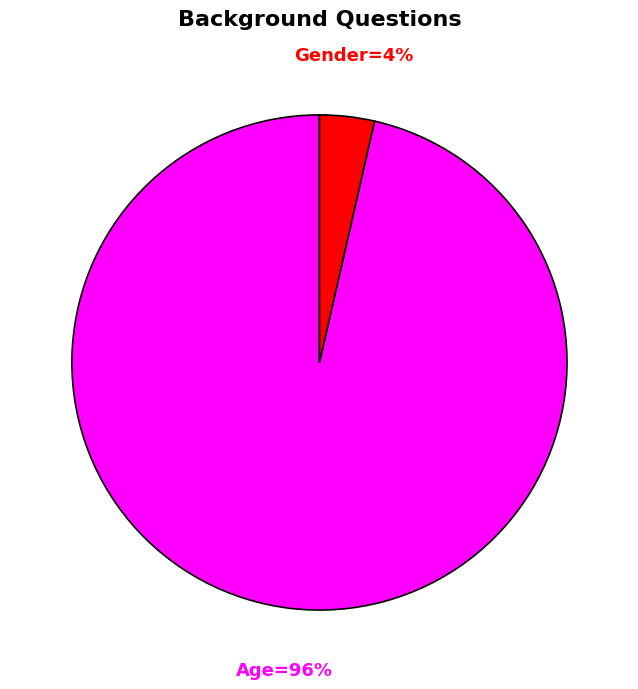

Which slice represents more than half of the pie?

Age